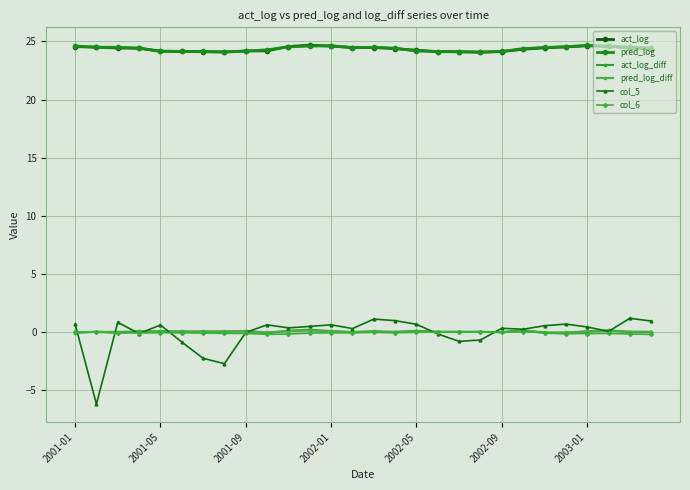

Which series ends up on top after the final intersection of act_log_diff and col_5?

col_5